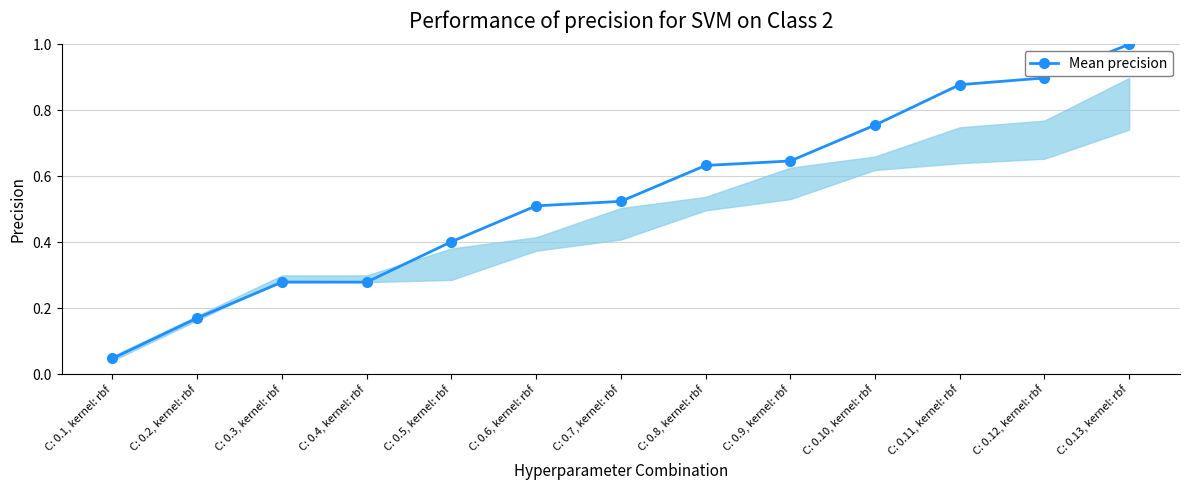

What position from the left is C: 0.5, kernel: rbf?

5